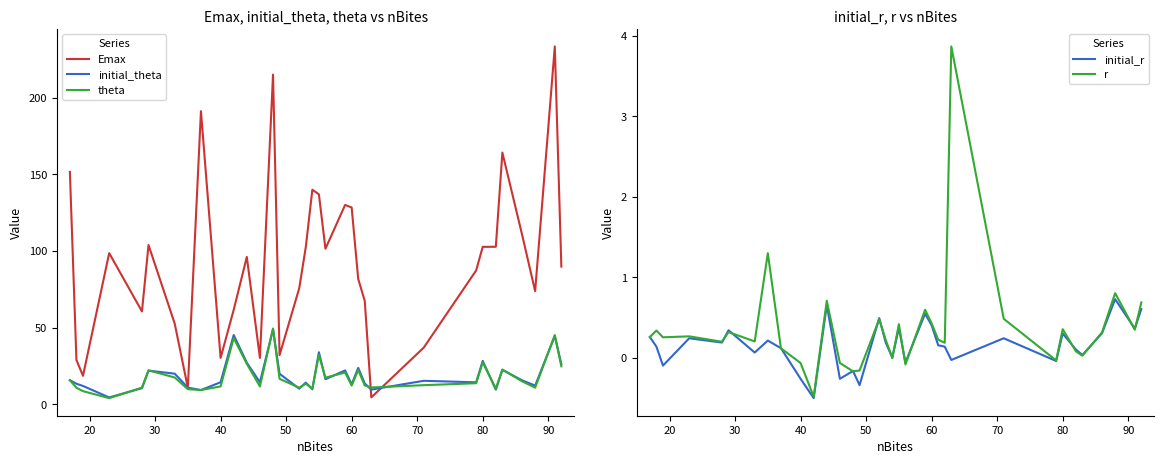

What are all the series names shown in the legend?

Emax, initial_theta, theta, initial_r, r